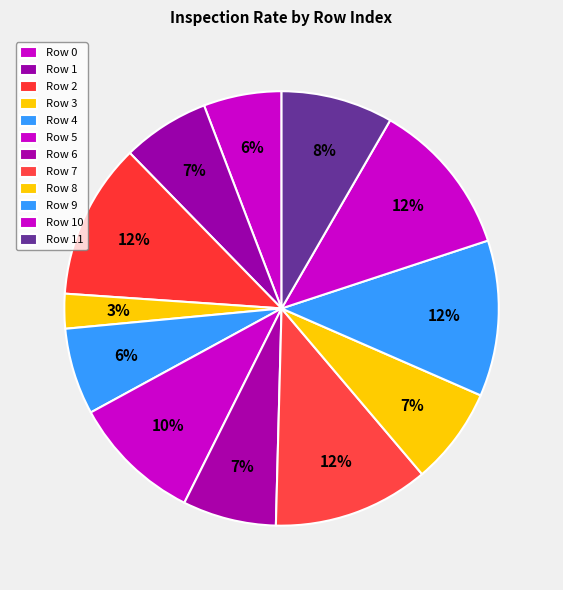

Which slice is the smallest?

3